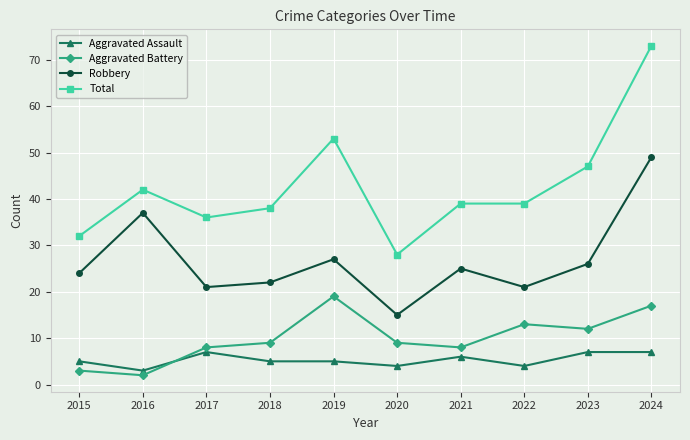

Which series has the largest range (max minus min)?

Total